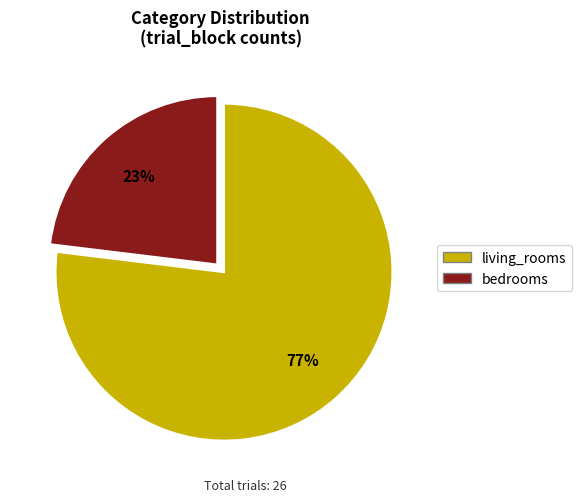

What is the majority slice?

living_rooms